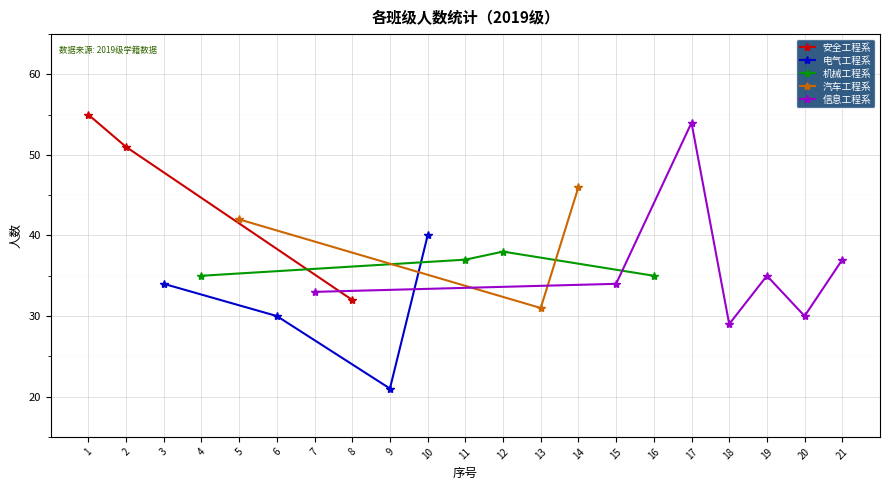

What is the value of the 安全工程系 point at the 2nd from the left?

51